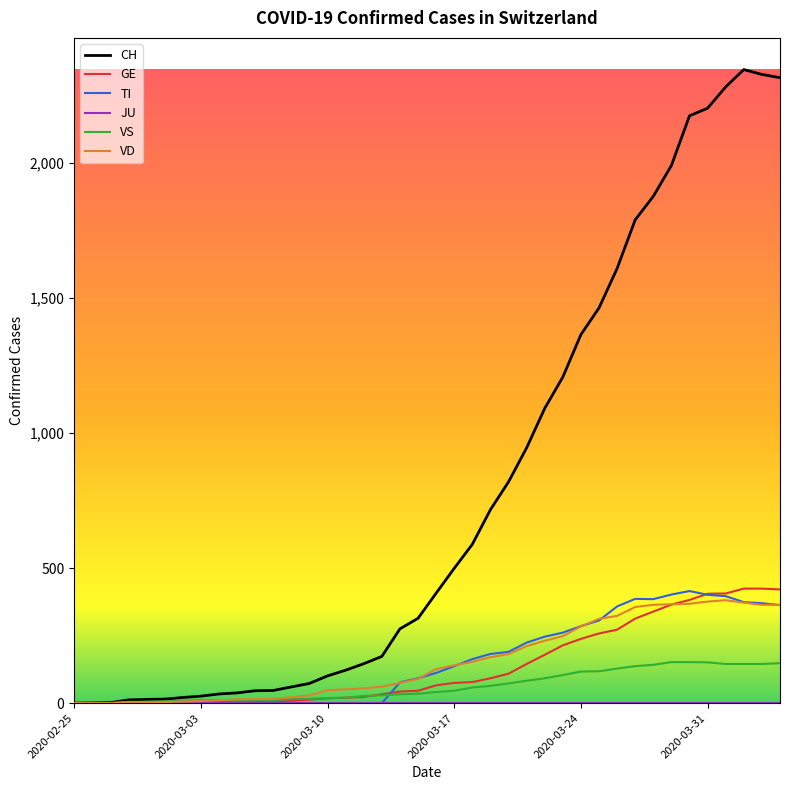

Which series has the largest total across all categories?

CH